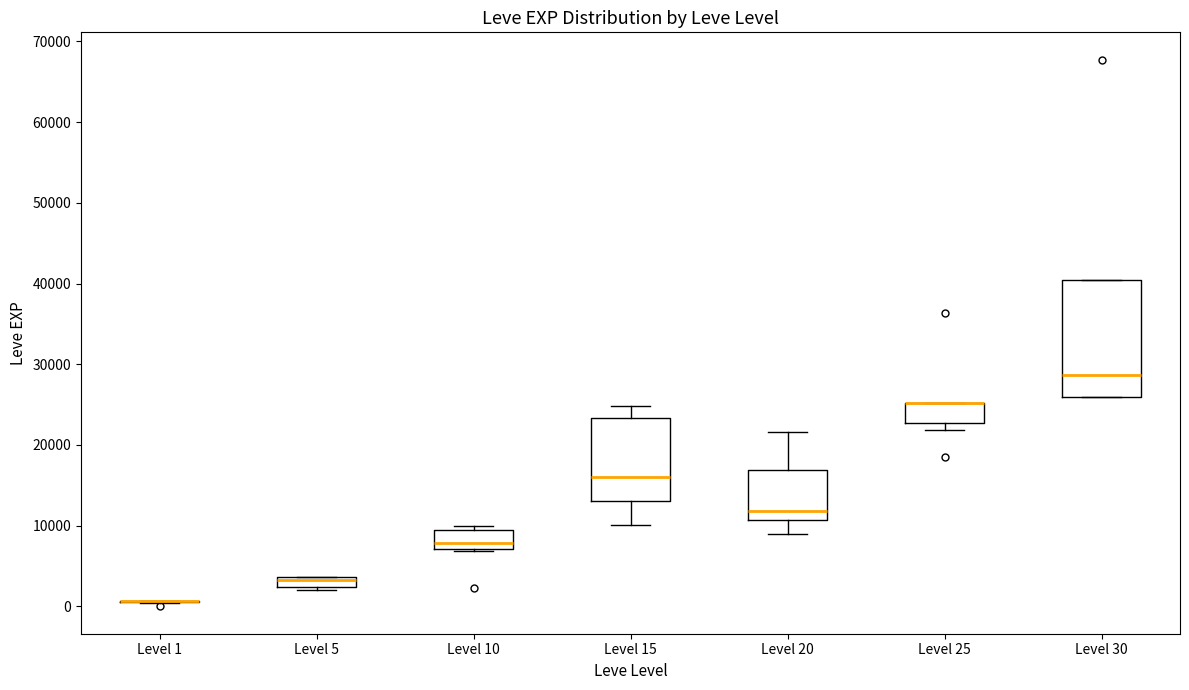

Where does the median line of the box for Level 20 sit on the y-axis? The values are not printed on the chart, so give them approximately, as read against the axis.

12000